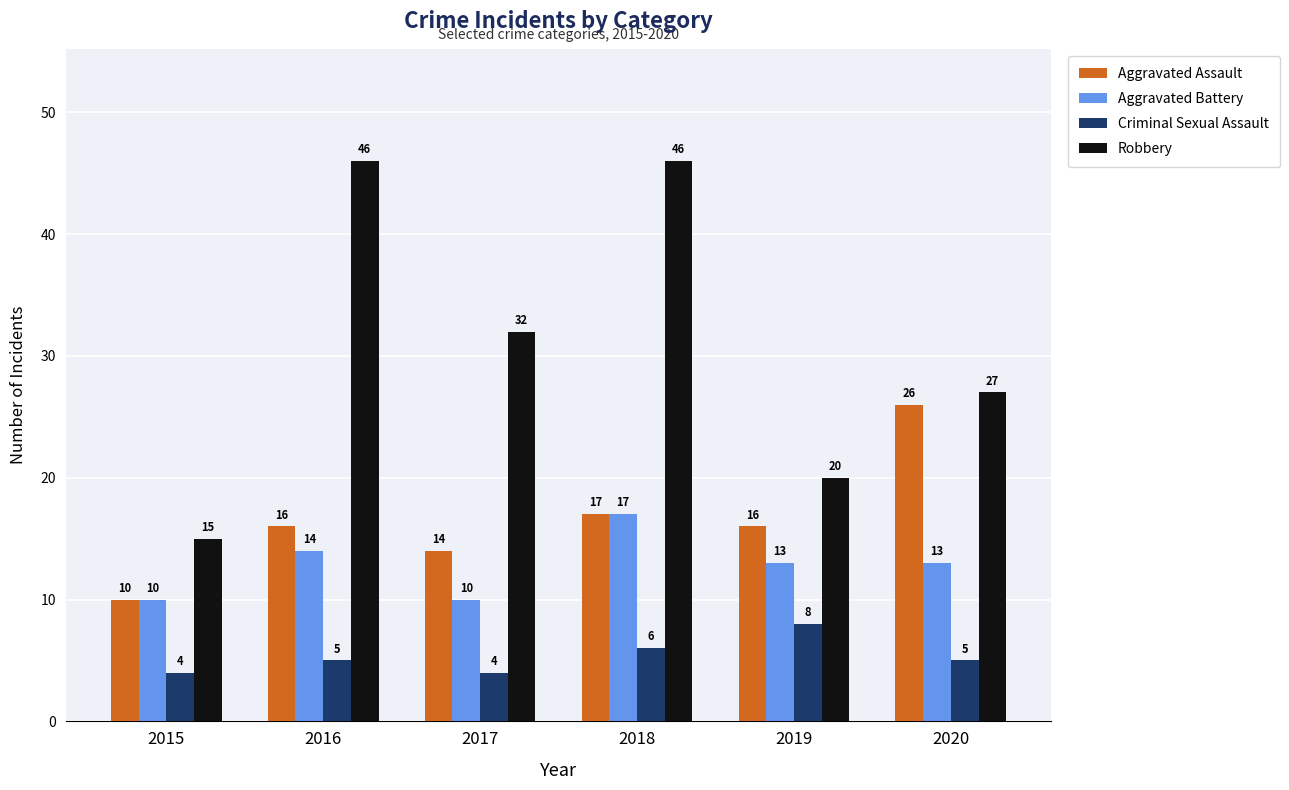

Rank the series at 2019 from highest to lowest value.

Robbery, Aggravated Assault, Aggravated Battery, Criminal Sexual Assault